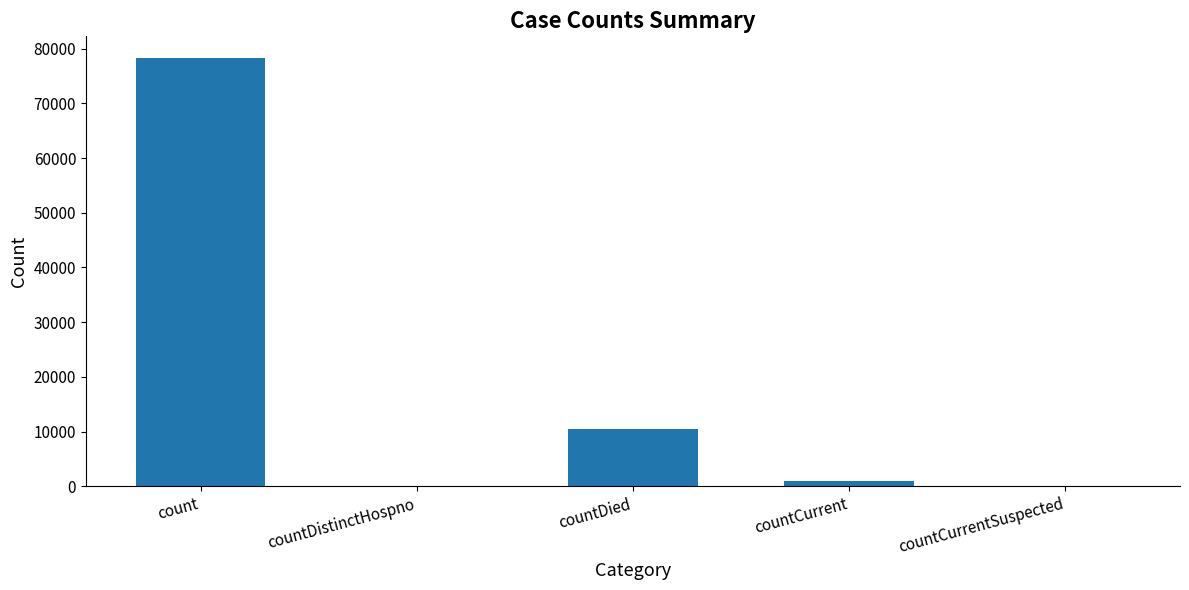

At which label is the value closest to 39162?

countDied